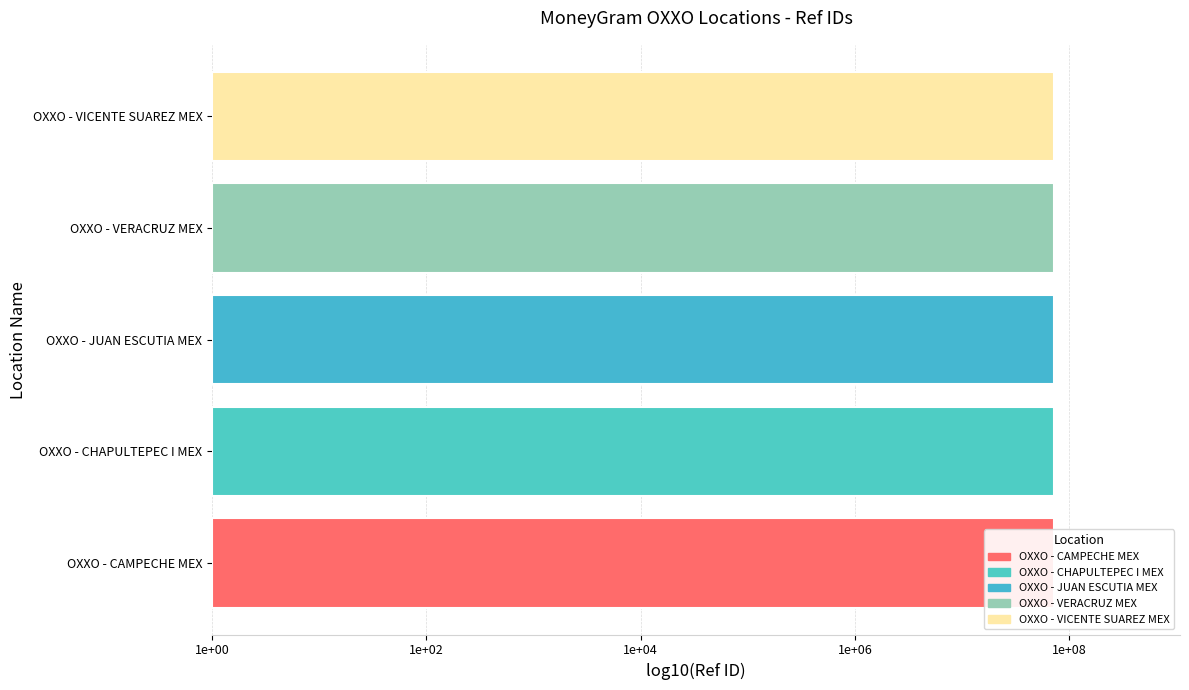

What is the ratio of the value at OXXO - CHAPULTEPEC I MEX to the value at OXXO - JUAN ESCUTIA MEX?

1.0